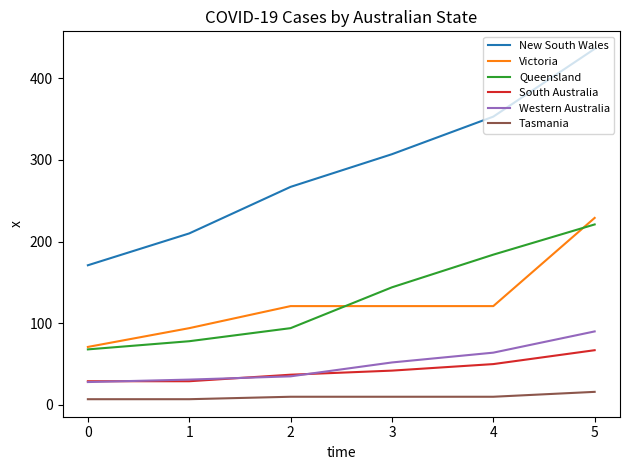

Reading left to right, list all the values displayed in this chart.

New South Wales: 0=171	1=210	2=267	3=307	4=353	5=436
Victoria: 0=71	1=94	2=121	3=121	4=121	5=229
Queensland: 0=68	1=78	2=94	3=144	4=184	5=221
South Australia: 0=29	1=29	2=37	3=42	4=50	5=67
Western Australia: 0=28	1=31	2=35	3=52	4=64	5=90
Tasmania: 0=7	1=7	2=10	3=10	4=10	5=16